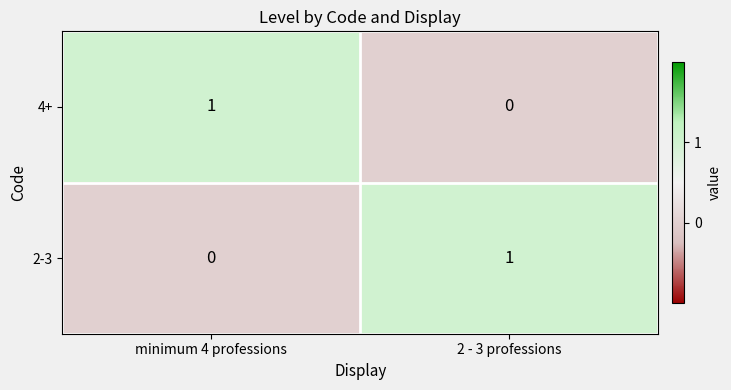

At minimum 4 professions, list the series in order from largest to smallest.

4+, 2-3